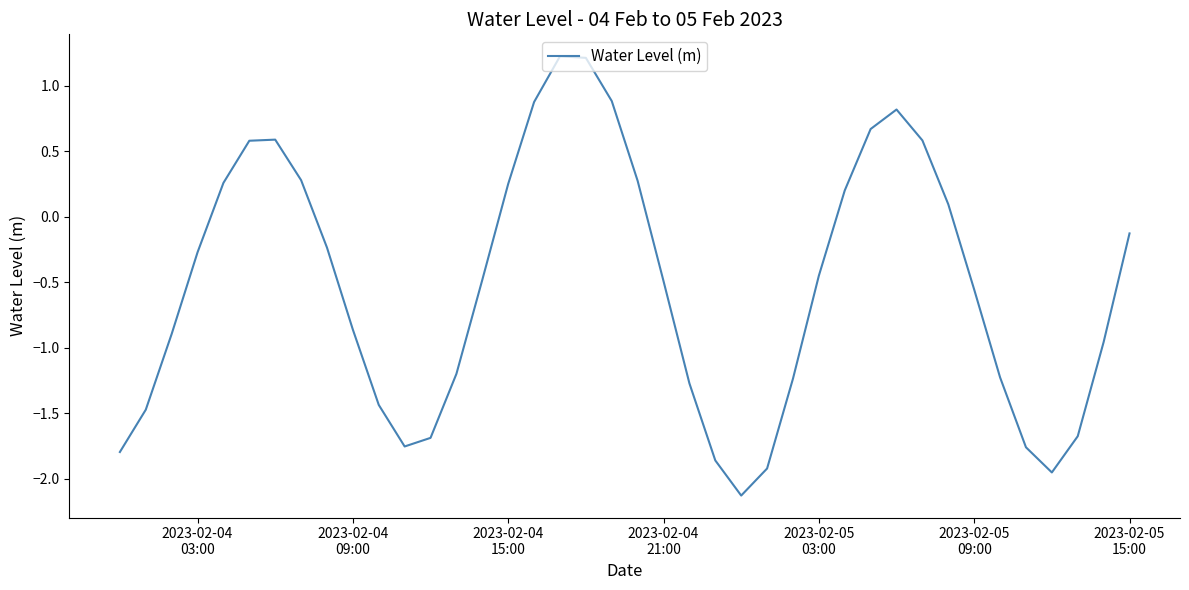

How many interior local valleys (lower than both neighbors) does the data have?

3